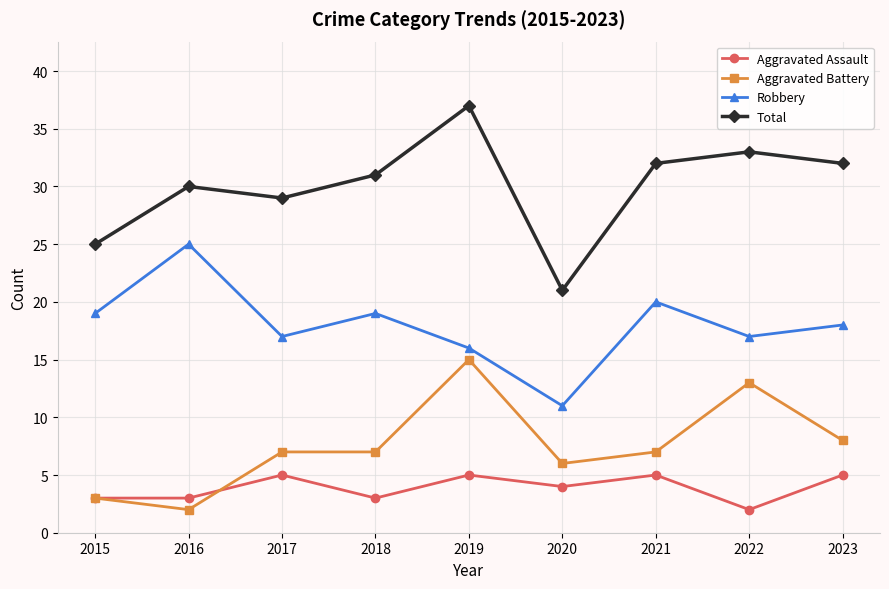

Rank the series by their maximum value, from lowest to highest.

Aggravated Assault, Aggravated Battery, Robbery, Total